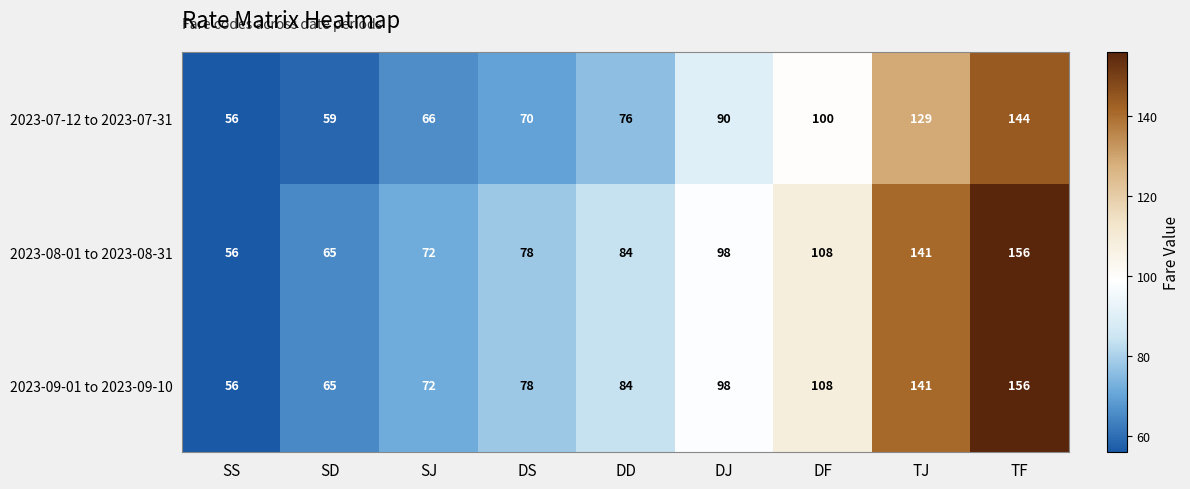

Reading left to right, transcribe all the data shown in this chart.

2023-07-12 to 2023-07-31: SS=56	SD=59	SJ=66	DS=70	DD=76	DJ=90	DF=100	TJ=129	TF=144
2023-08-01 to 2023-08-31: SS=56	SD=65	SJ=72	DS=78	DD=84	DJ=98	DF=108	TJ=141	TF=156
2023-09-01 to 2023-09-10: SS=56	SD=65	SJ=72	DS=78	DD=84	DJ=98	DF=108	TJ=141	TF=156